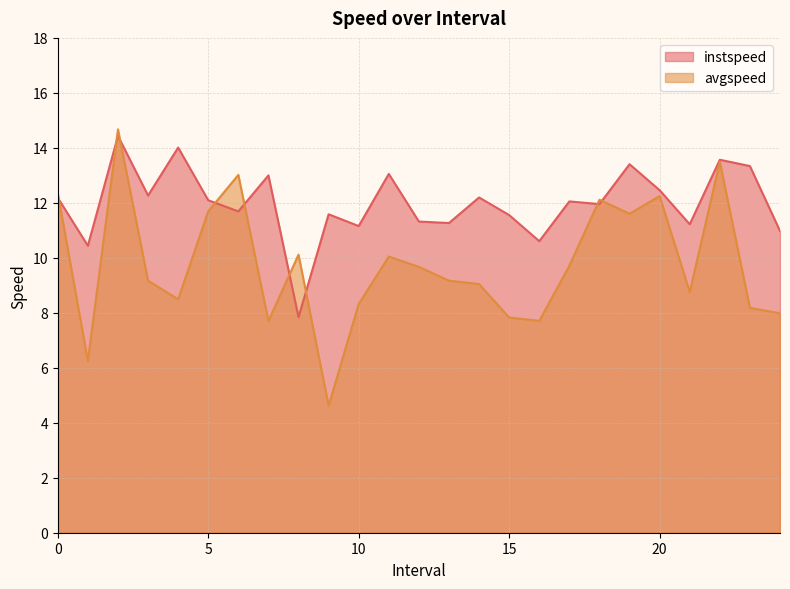

Reading left to right, transcribe all the data shown in this chart.

instspeed: 12.2	10.4	14.4	12.3	14.0	12.1	11.7	13.0	7.8	11.6	11.2	13.1	11.3	11.3	12.2	11.6	10.6	12.1	12.0	13.4	12.5	11.2	13.6	13.3	11.0
avgspeed: 12.4	6.2	14.7	9.2	8.5	11.7	13.0	7.7	10.1	4.6	8.3	10.0	9.7	9.2	9.0	7.8	7.7	9.7	12.1	11.6	12.2	8.8	13.5	8.2	8.0